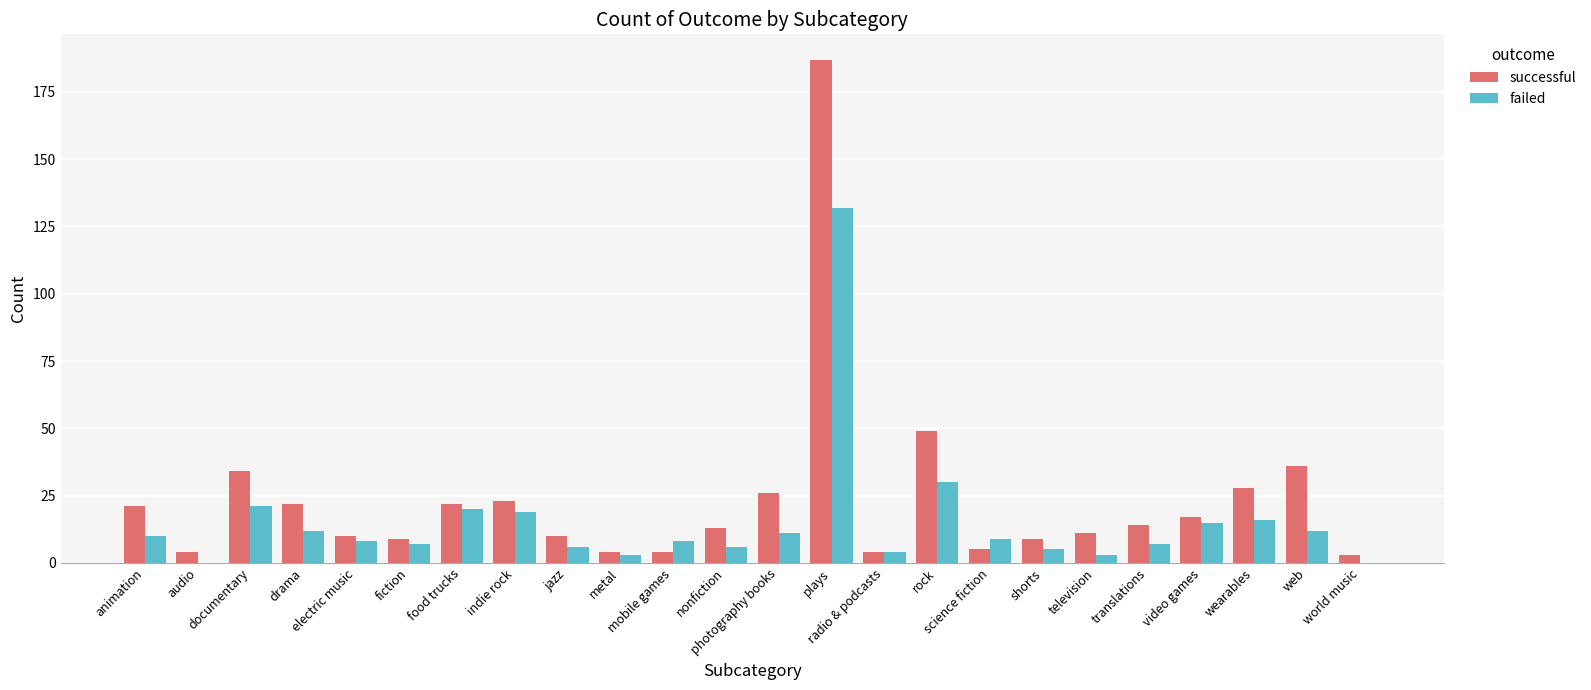

What is the sum of all successful values?

565